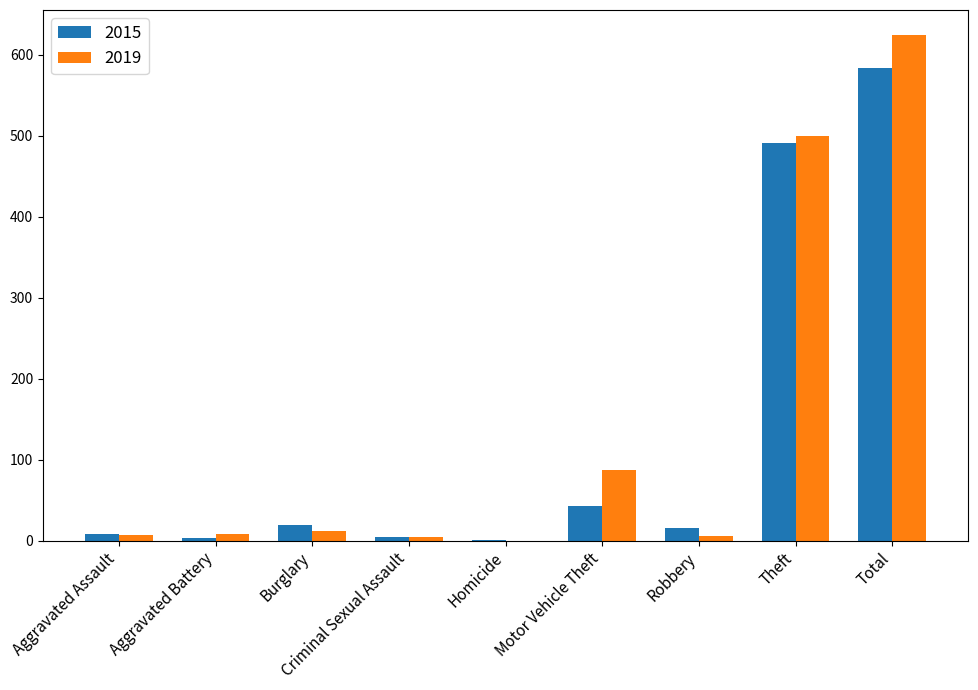

What is the highest value of the 2015 series?

584